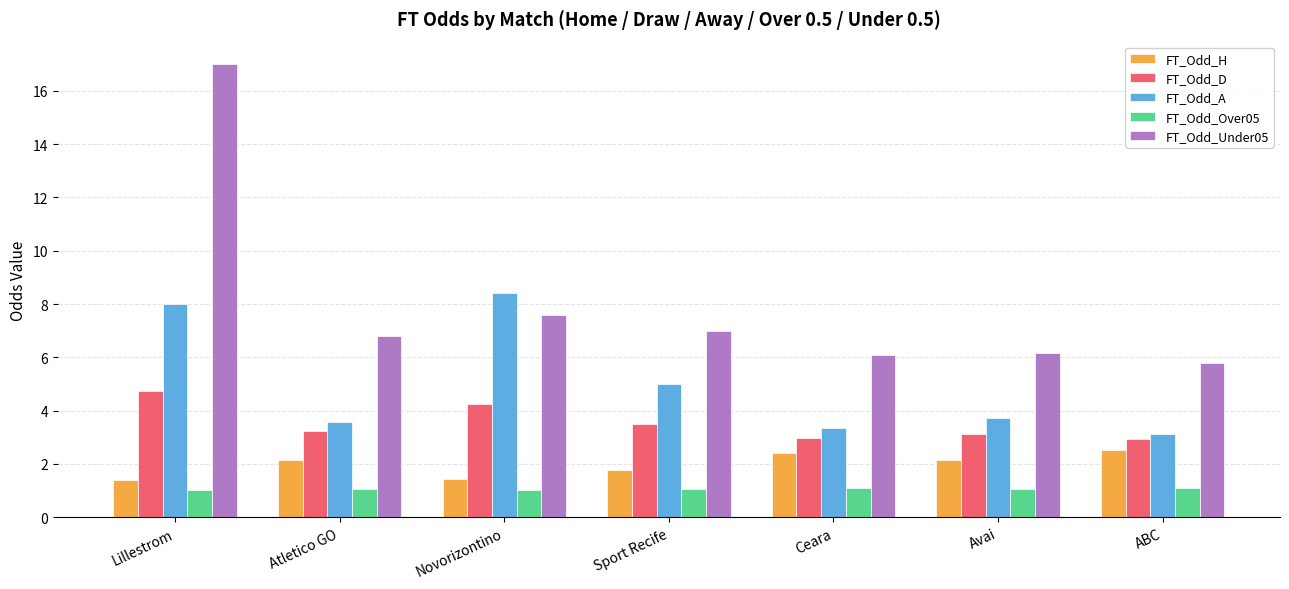

How many data points in FT_Odd_H are above 2?

4